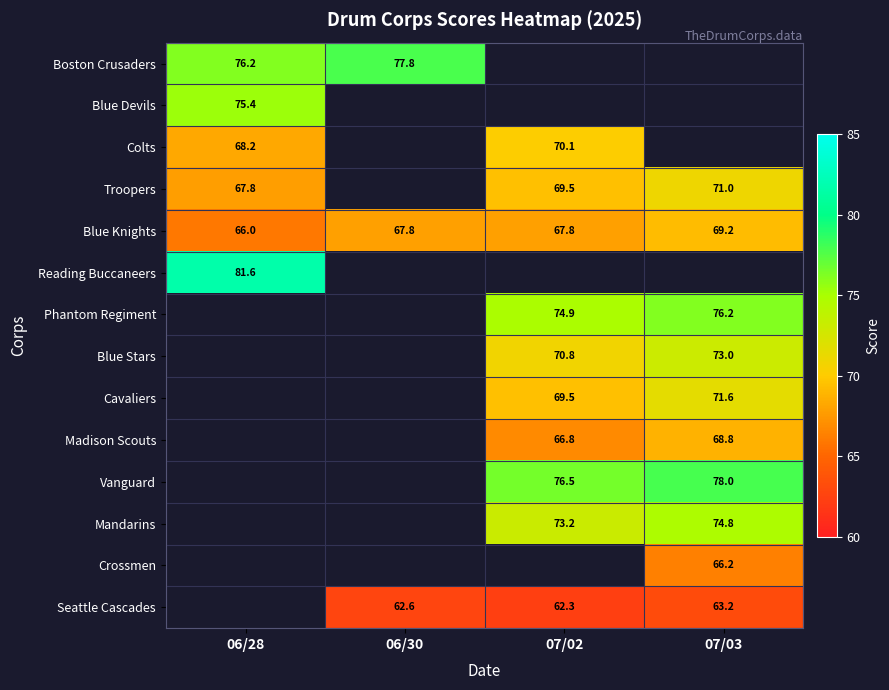

What is the minimum value shown in the chart?

62.3